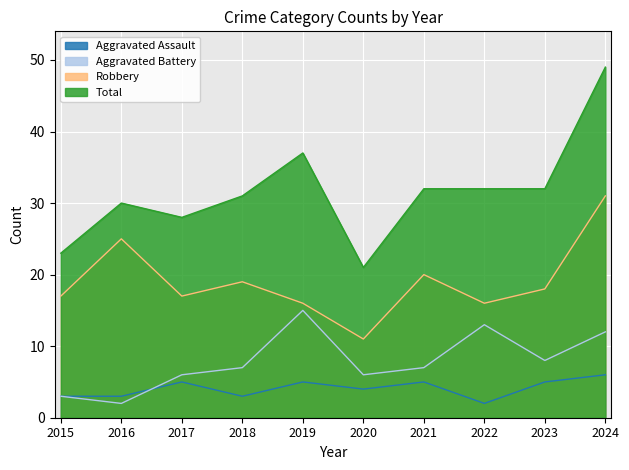

True or false: Total and Aggravated Assault intersect in this chart.

False